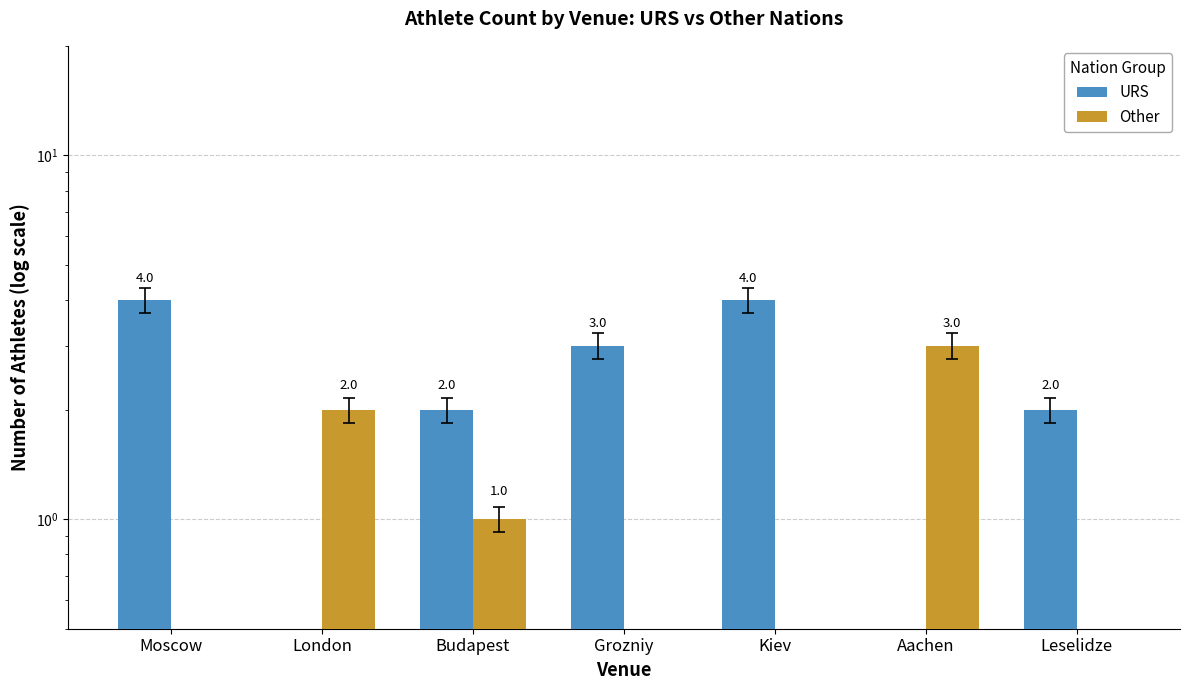

What position from the left is Aachen?

6